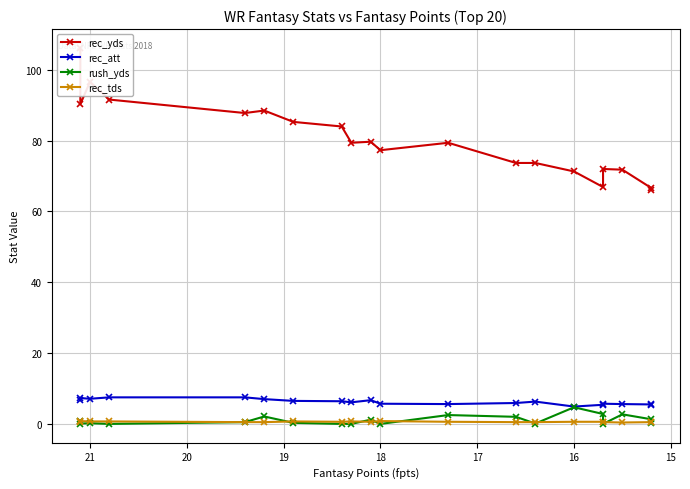

Reading left to right, what are all the values shown in this chart?

rec_yds: 106.2	90.3	96.6	91.6	87.8	88.5	85.3	84.0	79.4	79.7	77.3	79.4	73.7	73.7	71.3	66.9	72.0	71.8	66.6	66.1
rec_att: 6.7	7.3	7.1	7.5	7.5	7.0	6.5	6.4	6.1	6.7	5.7	5.6	5.9	6.3	4.9	5.4	5.7	5.6	5.5	5.3
rush_yds: 0.7	0.1	0.2	0.0	0.5	2.1	0.3	0.0	0.0	1.2	0.0	2.5	2.0	0.1	4.7	2.8	0.0	2.7	1.3	0.3
rec_tds: 0.6	0.8	0.7	0.7	0.5	0.5	0.7	0.6	0.7	0.6	0.8	0.6	0.5	0.5	0.6	0.6	0.5	0.4	0.5	0.5